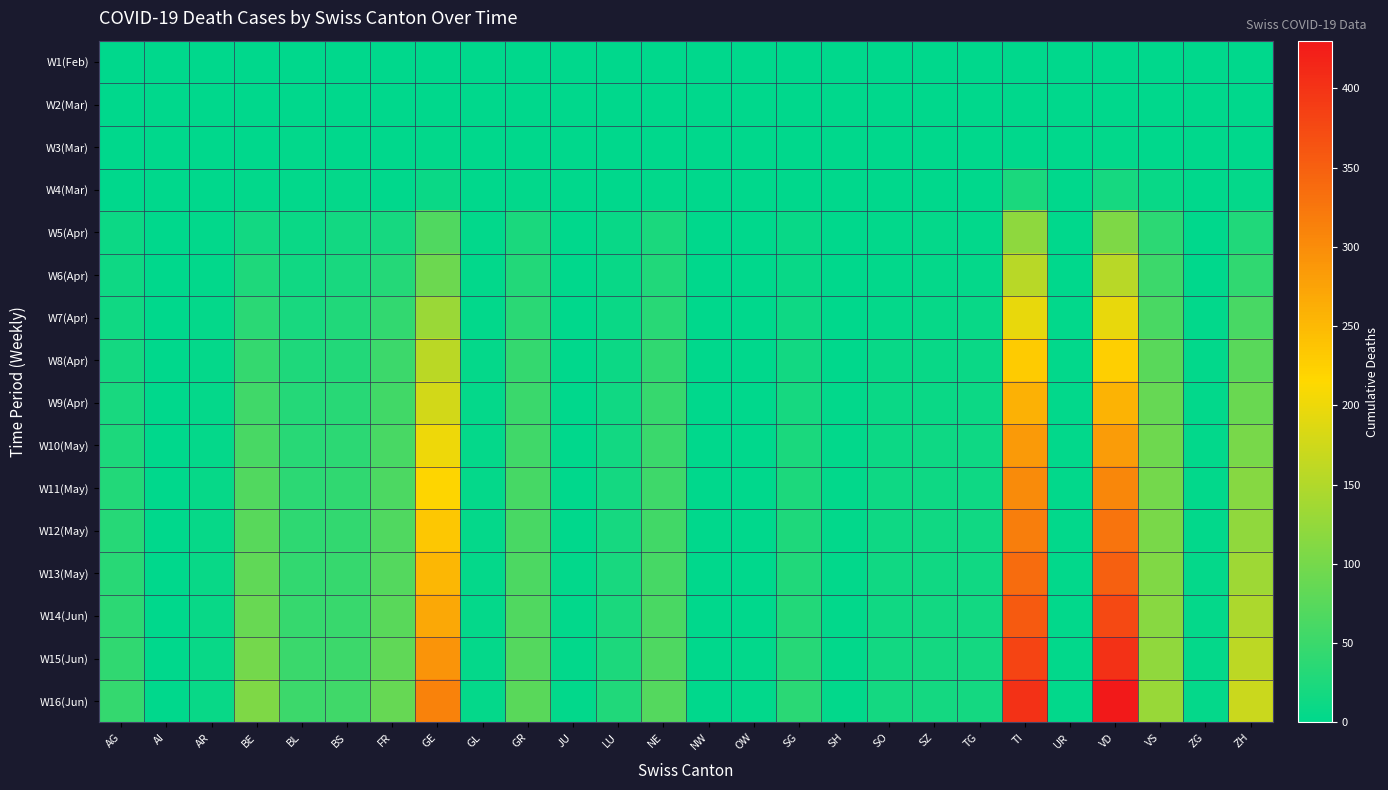

Which series changed the most between AI and TG?

W16(Jun)